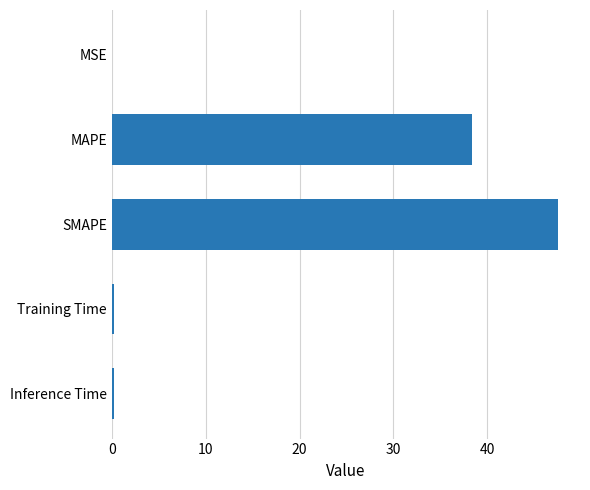

True or false: the data shows 18.9 at SMAPE.

False